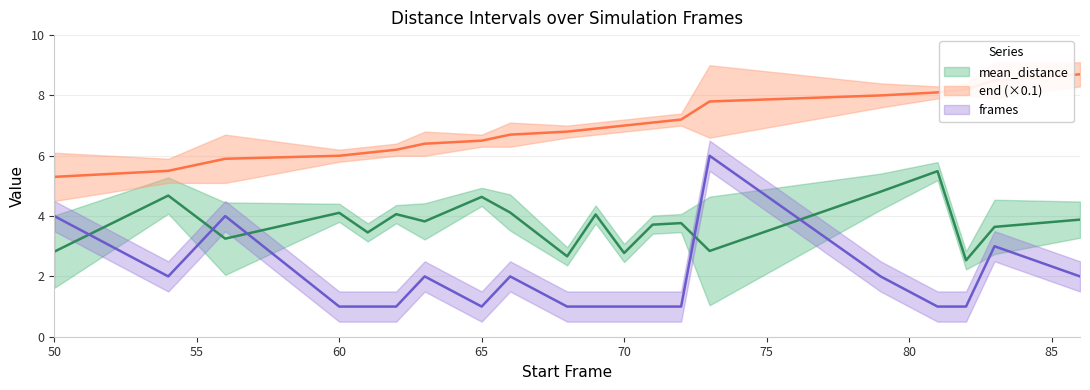

Which series has the largest total across all categories?

end